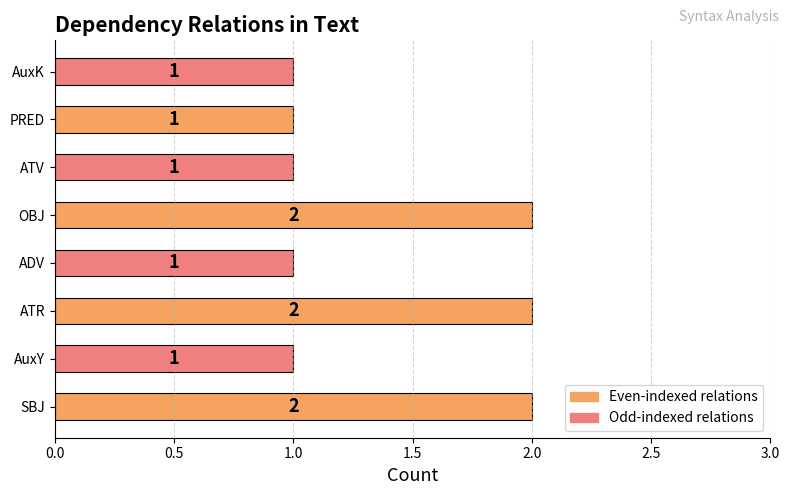

What is the ratio of the value at AuxK to the value at OBJ?

0.5